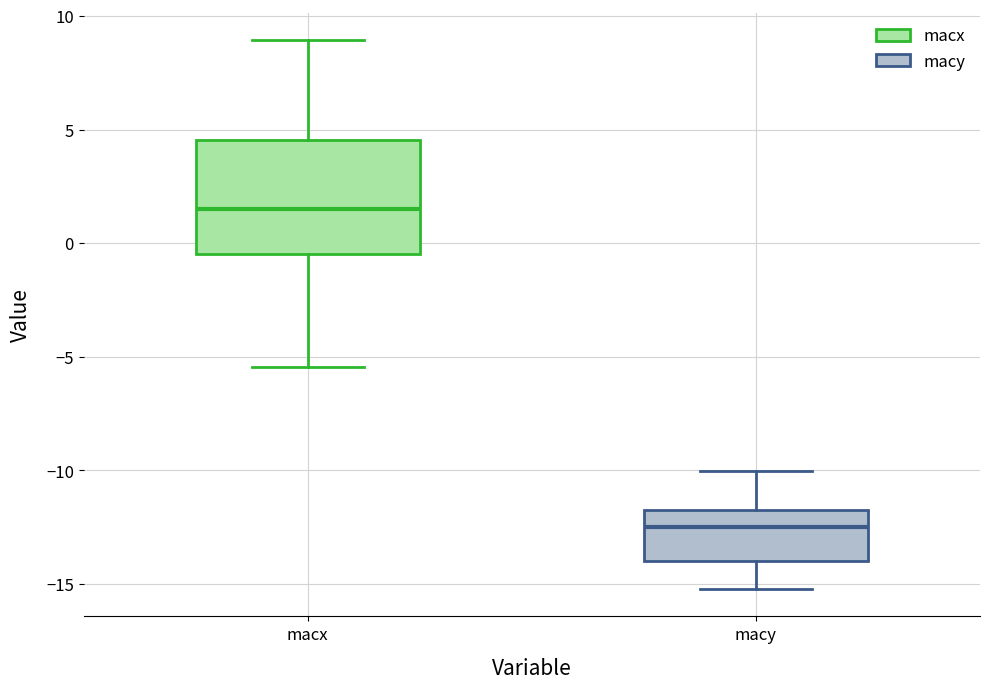

Where does the lower whisker of the box for macy end on the y-axis? The values are not printed on the chart, so give them approximately, as read against the axis.

-15.0